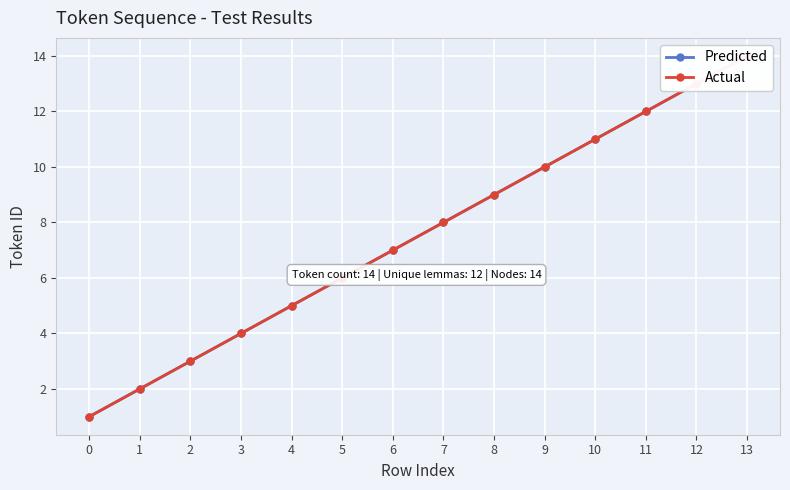

What is the approximate value of Predicted at 9?

10